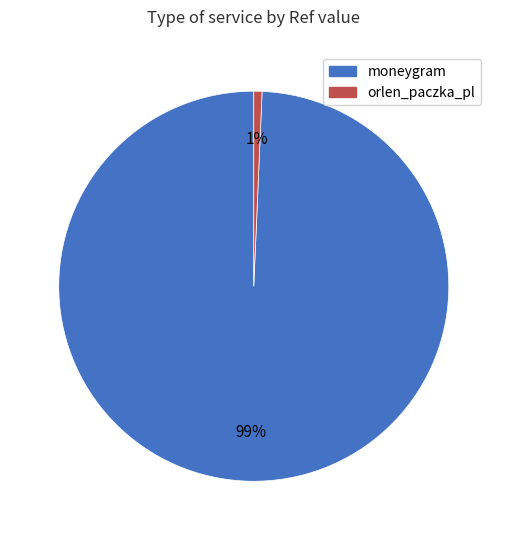

Do orlen_paczka_pl and moneygram together represent more than half of the pie?

Yes